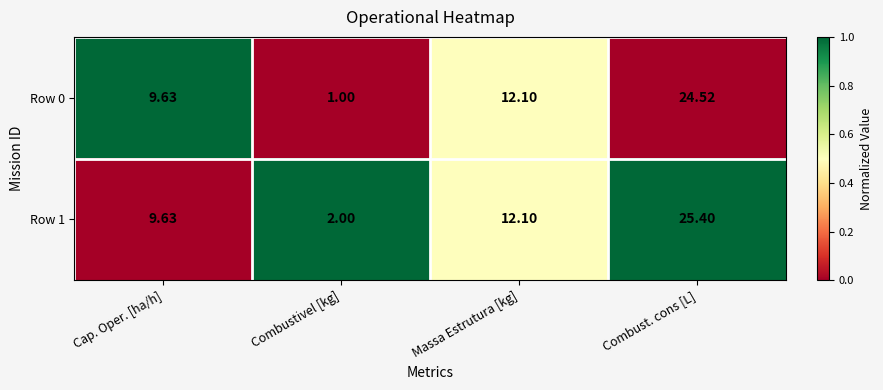

List the labels in order of Row 1 value, smallest first.

Combustivel [kg], Cap. Oper. [ha/h], Massa Estrutura [kg], Combust. cons [L]